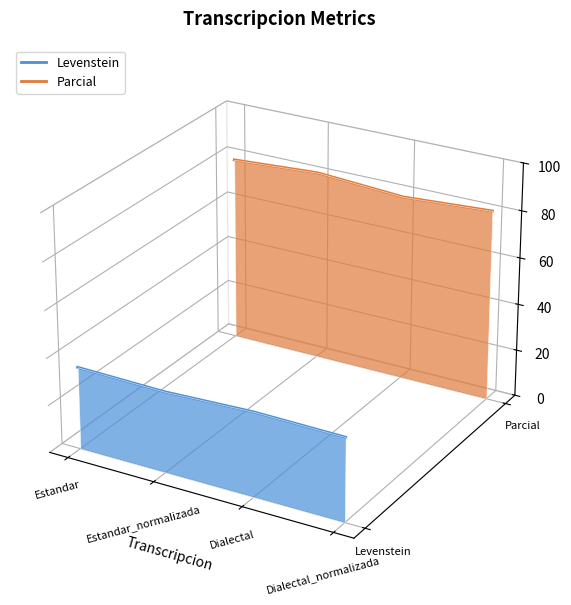

Which has a higher value, Dialectal_normalizada or Estandar?

Estandar